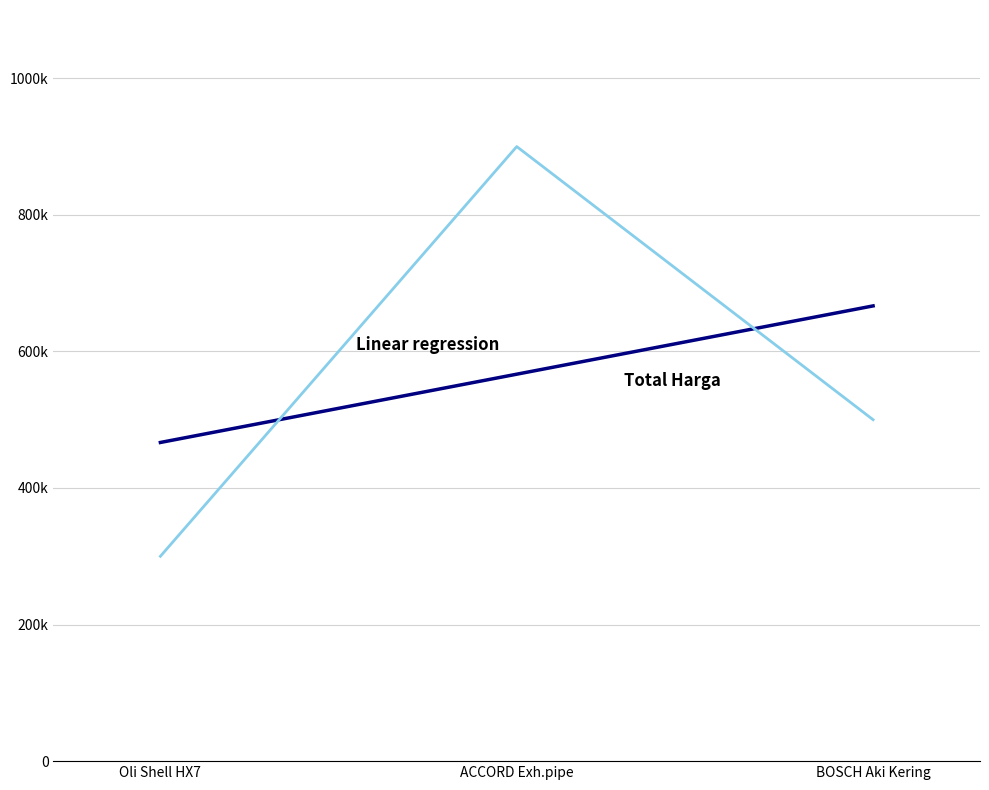

List the labels in order of value, smallest first.

Oli Shell HX7, BOSCH Aki Kering, ACCORD Exh.pipe